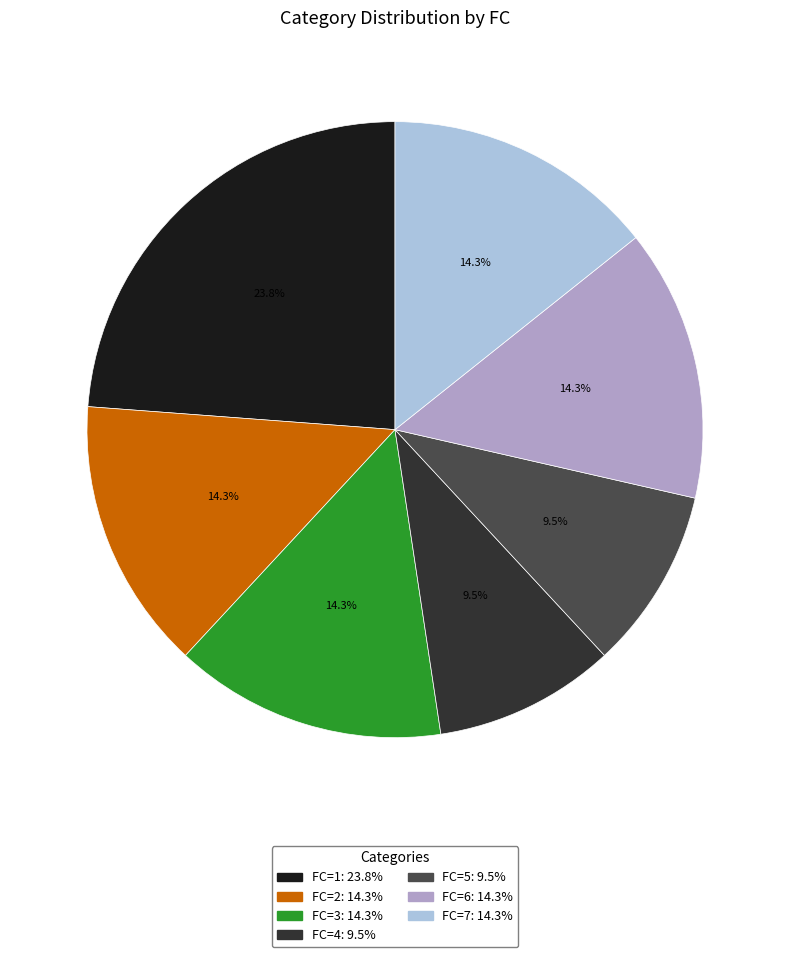

How many segments does this pie chart have?

7